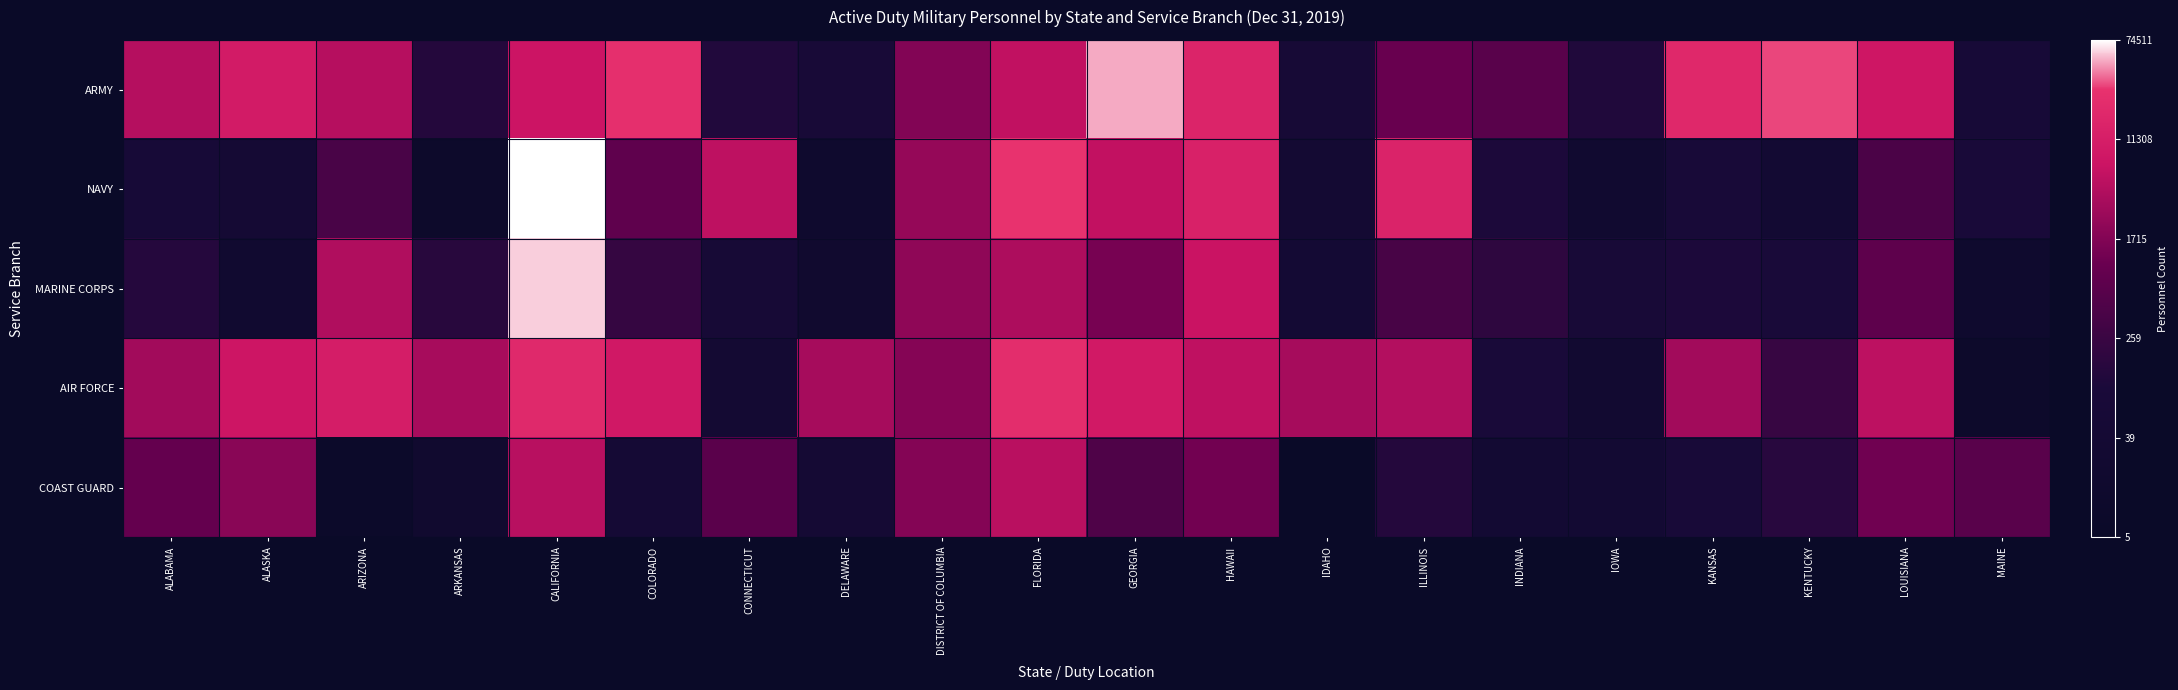

Which label corresponds to the smallest value in the chart?

IDAHO